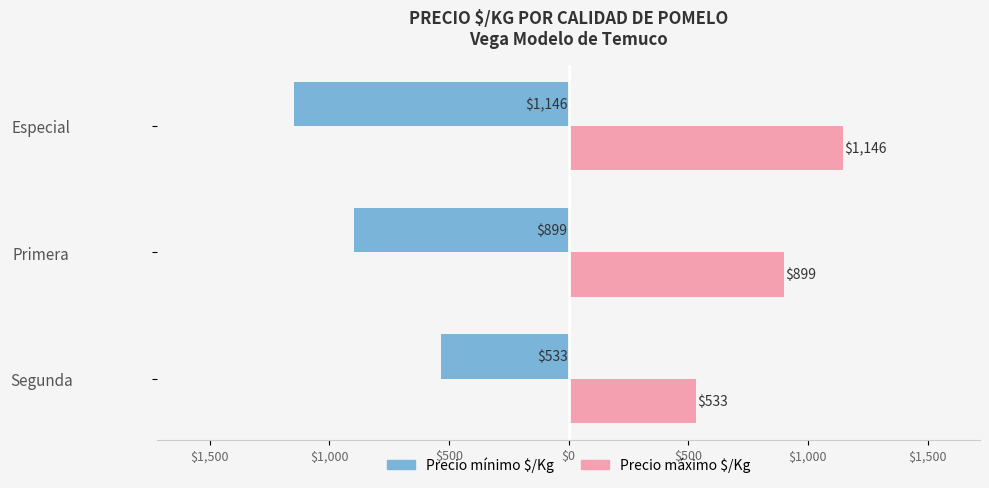

What is the maximum value shown in the chart?

1146